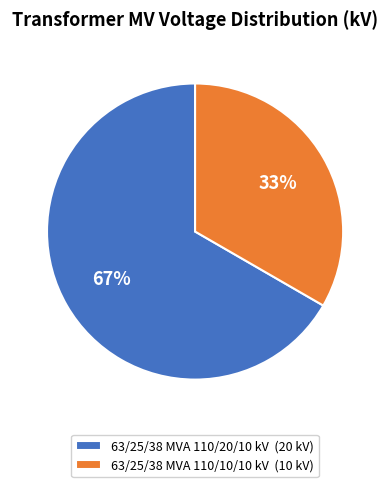

Count the number of slices in the pie.

2